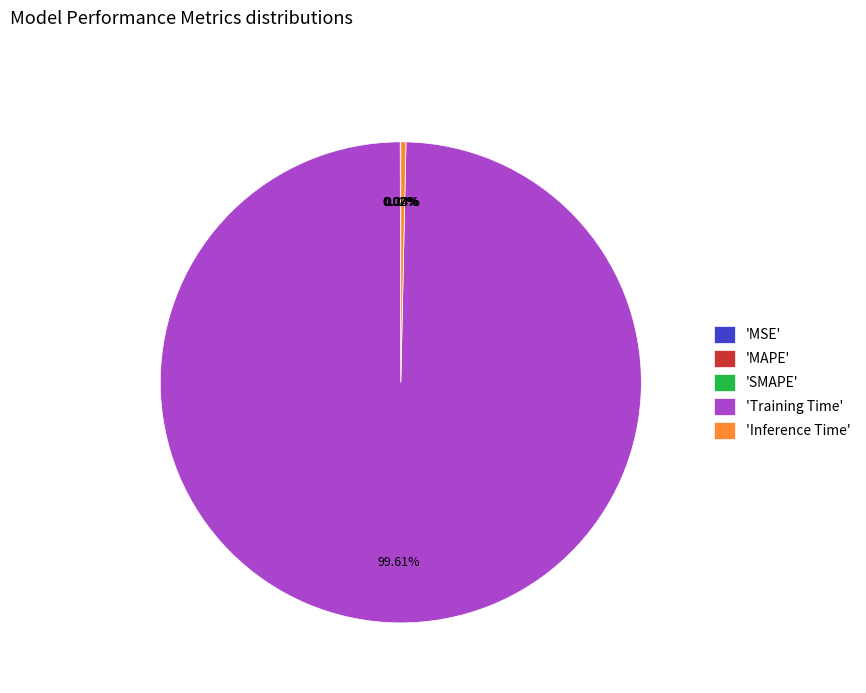

Which slice is the largest?

'Training Time'